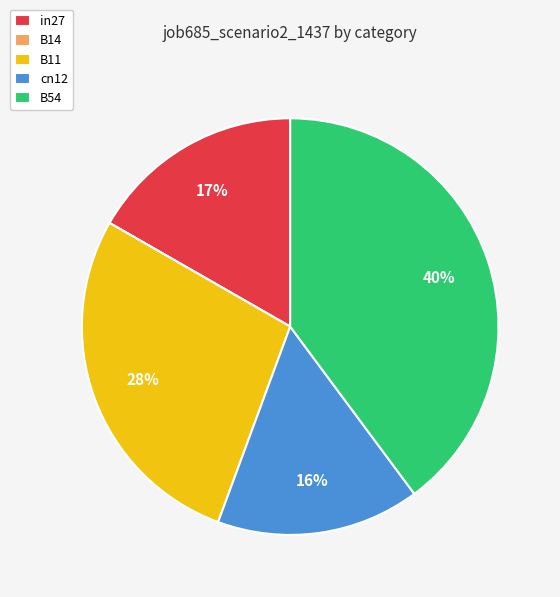

True or false: cn12 accounts for 5% of the total.

False